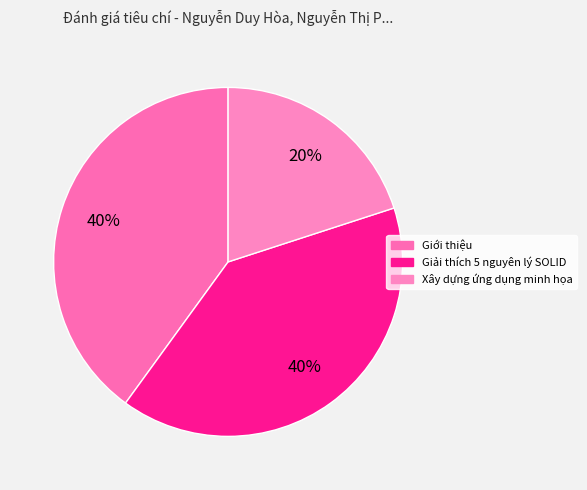

To the nearest percent, what is the difference between the largest and smallest slice percentages?

20%